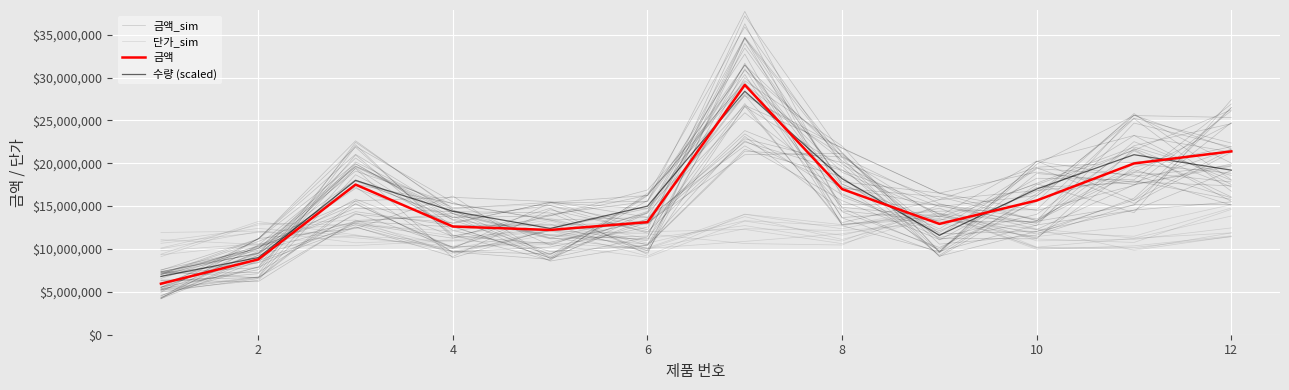

Is the value of 금액 at 10 greater than the value of 금액_sim at 9?

No